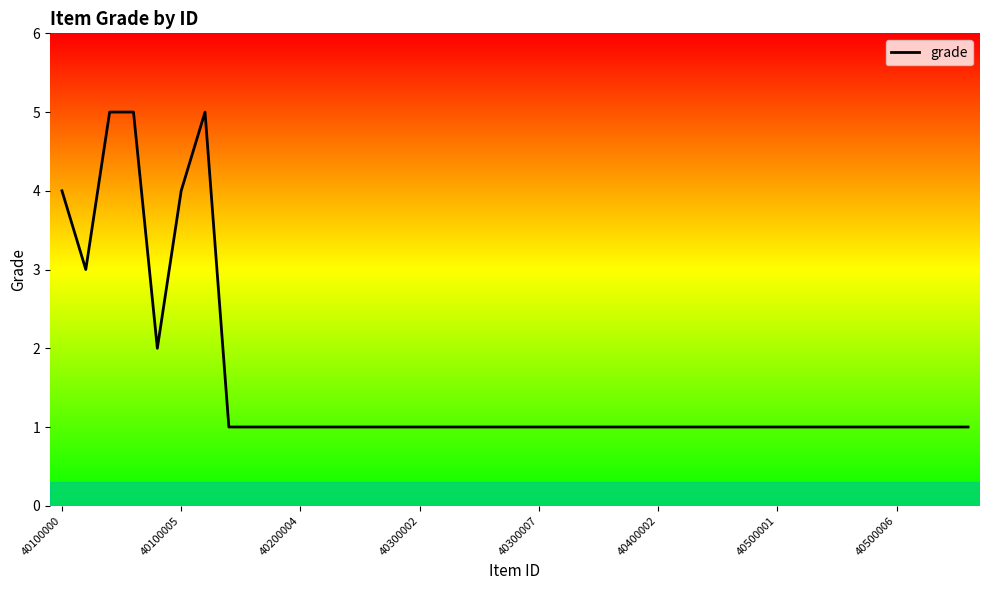

What is the difference between the maximum and minimum values?

4